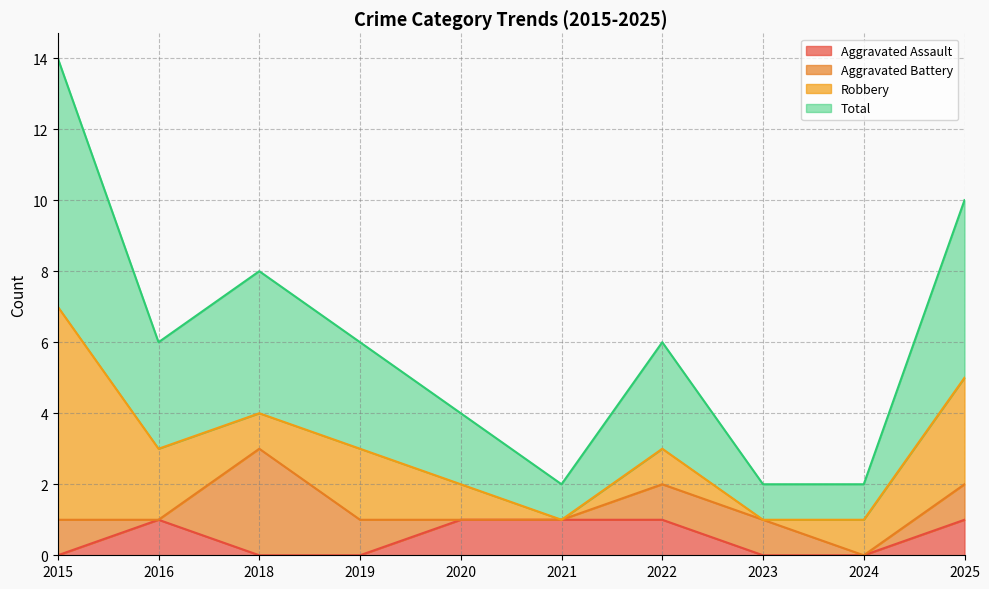

What is the difference between the maximum and minimum values in the Aggravated Assault series?

1